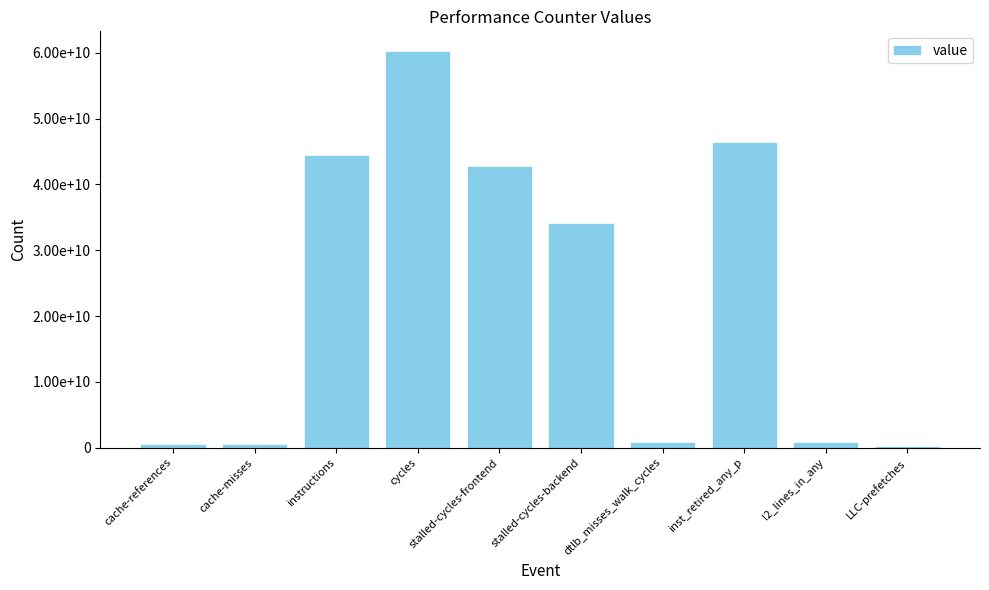

Are the bars horizontal?

No